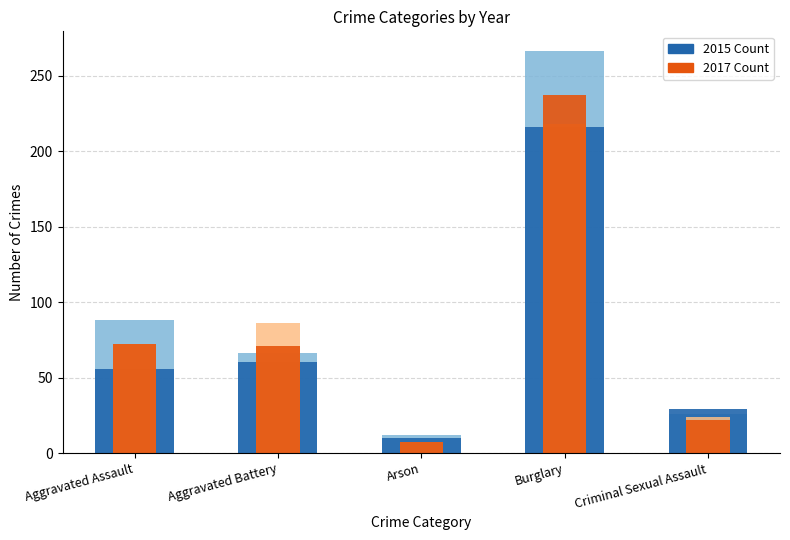

What is the label of the 2nd bar from the right?

Burglary